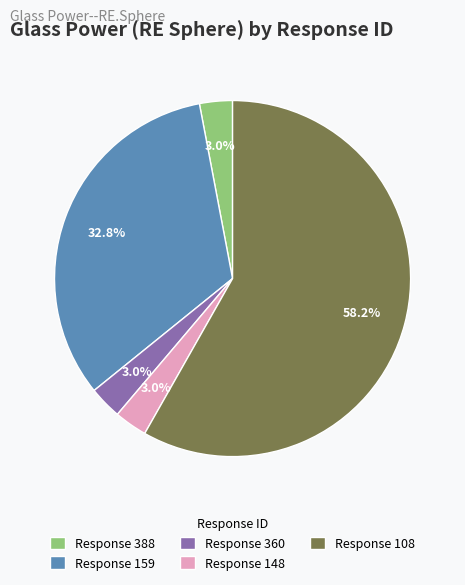

What percentage is NOT represented by Response 148?

97.0%